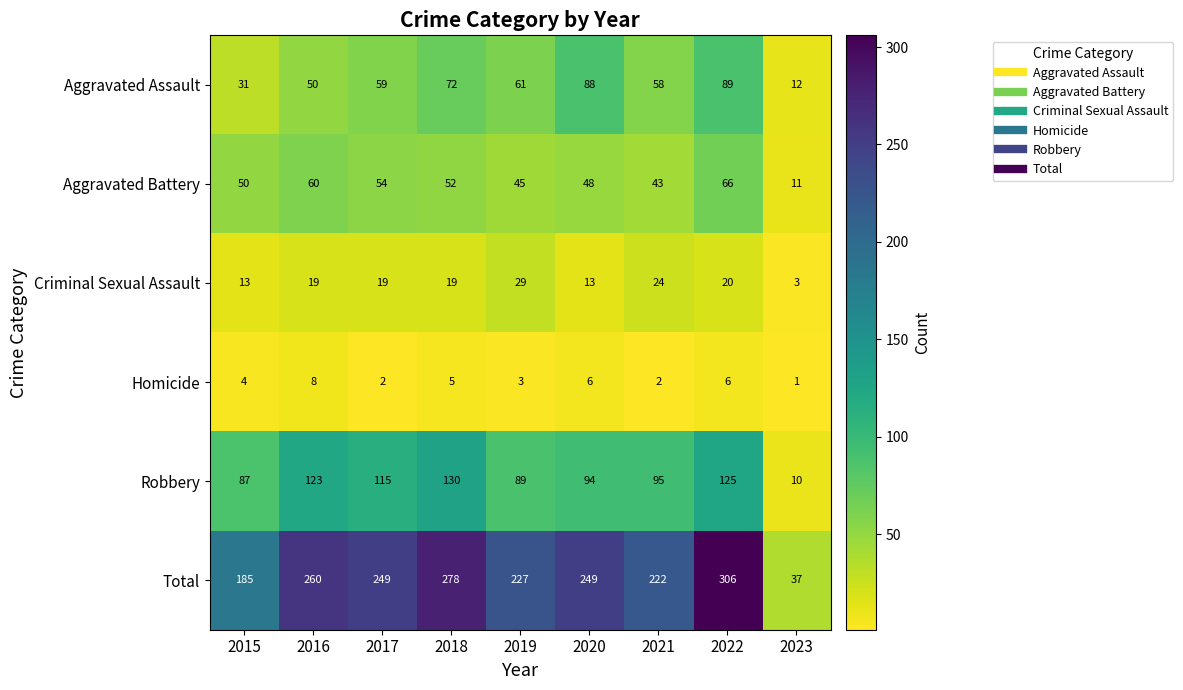

At 2015, list the series in order from largest to smallest.

Total, Robbery, Aggravated Battery, Aggravated Assault, Criminal Sexual Assault, Homicide